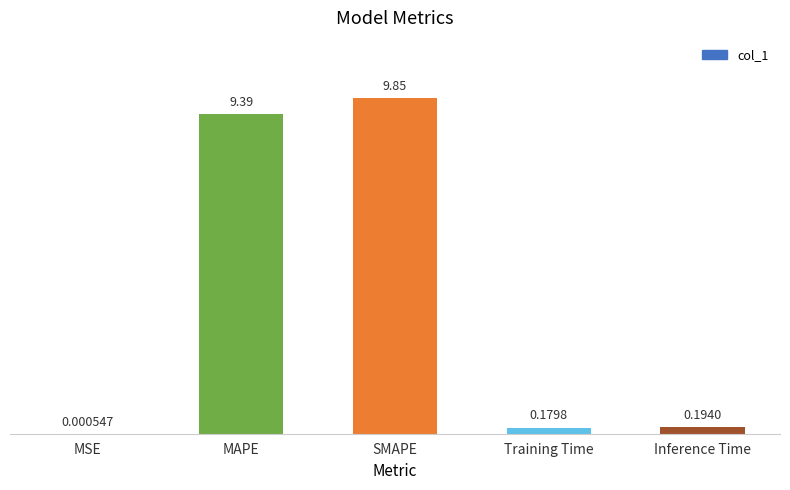

At which label is the value closest to 4?

Inference Time